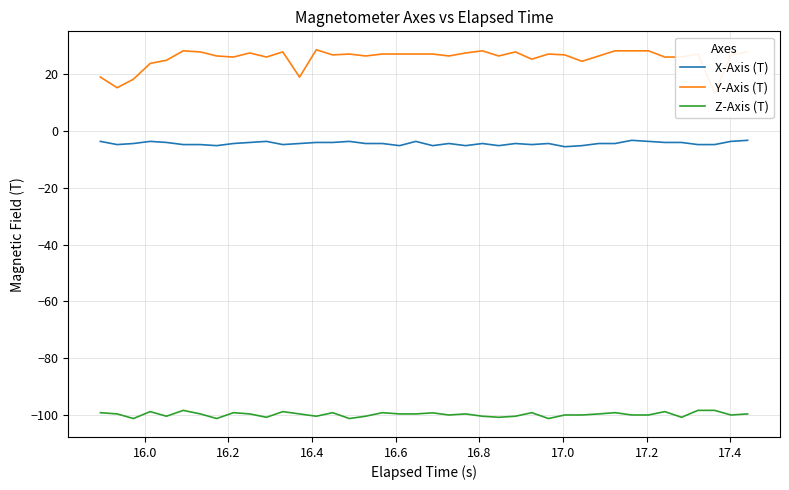

What is the minimum value for X-Axis (T)?

-5.5